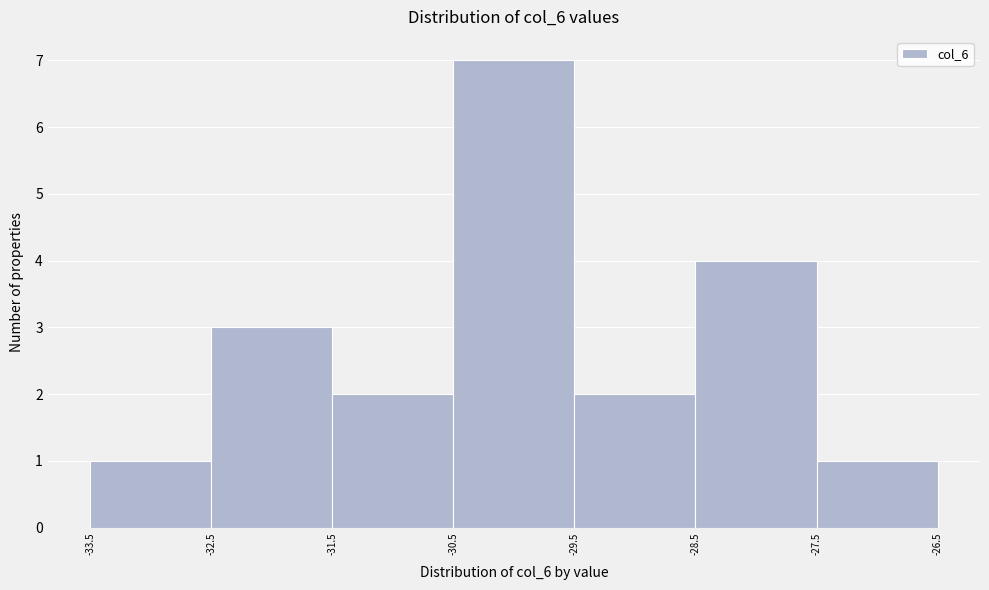

Which range on the x-axis has the tallest bar?

-30.5 to -29.5